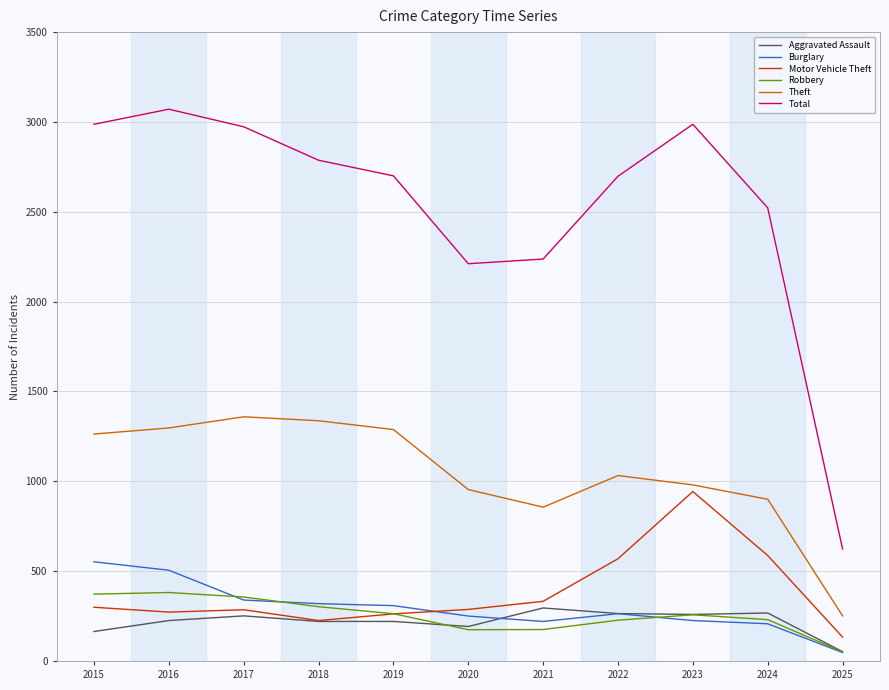

Which category has the highest value across all series?

2016